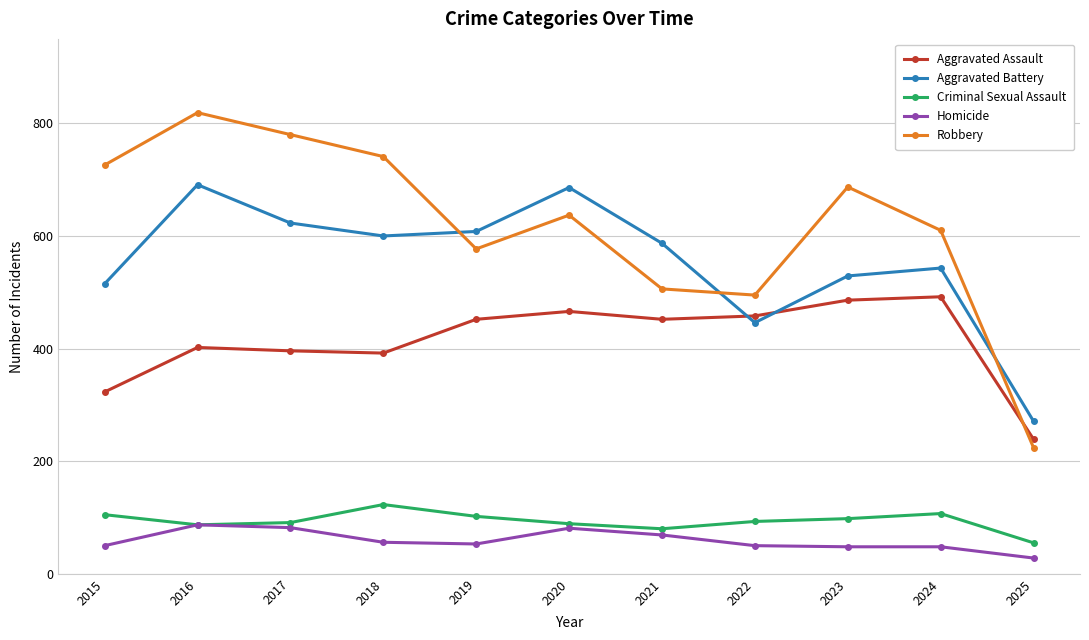

At which category is the sum across all series the highest?

2016